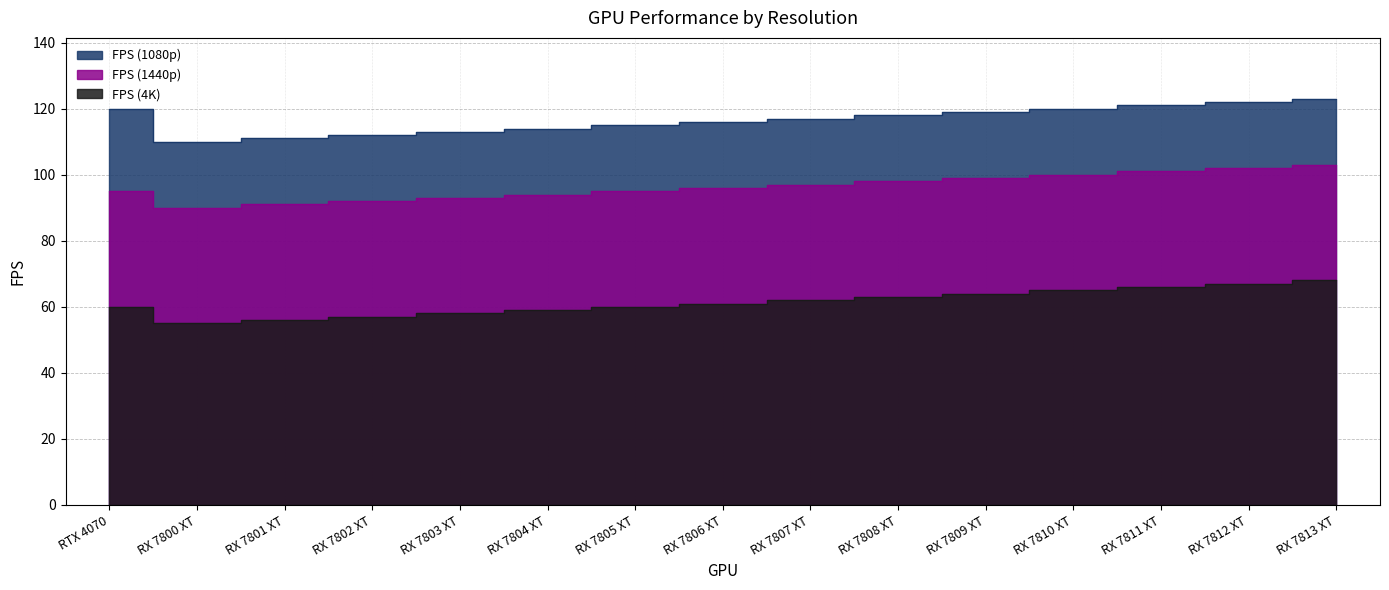

What is the value of the FPS (1440p) point at the 5th from the left?

93